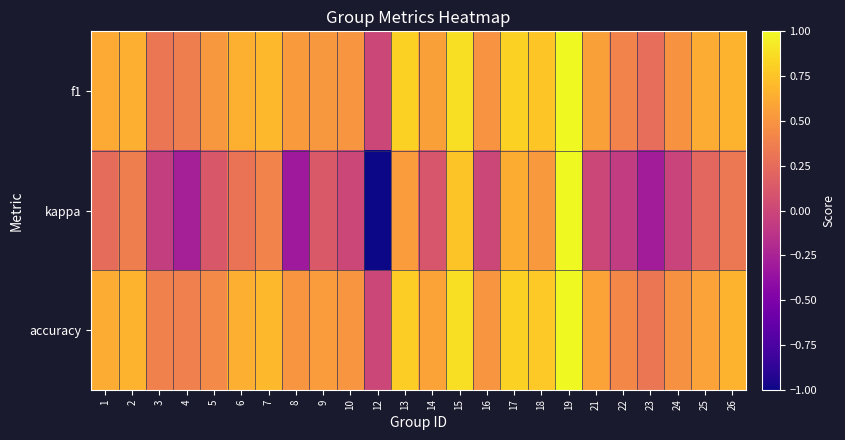

Which series has the largest total across all categories?

accuracy